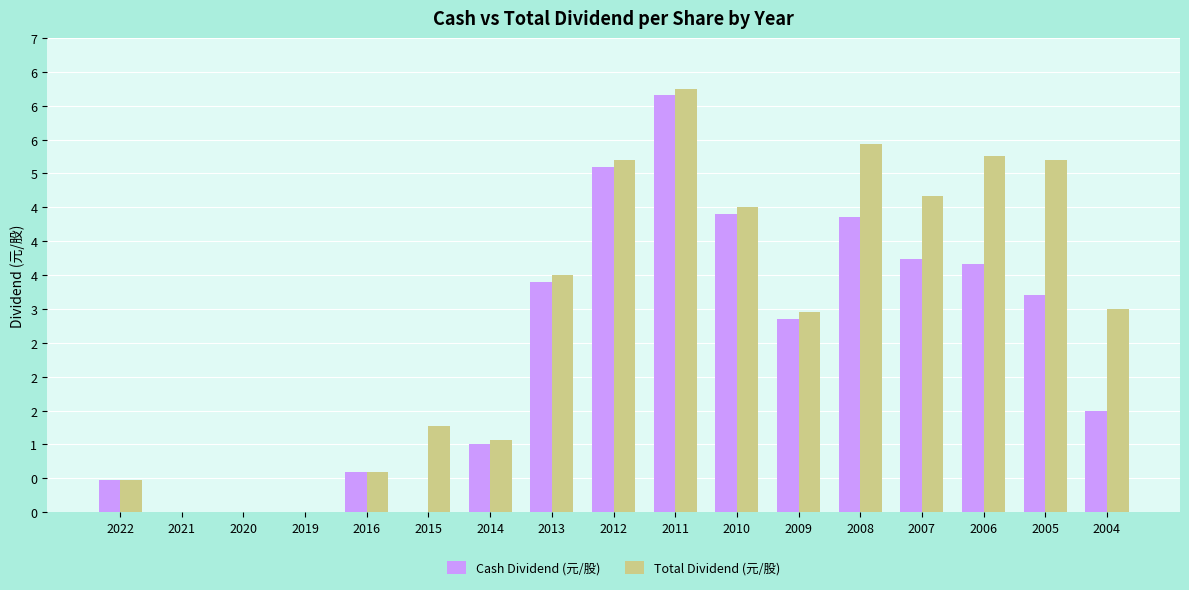

Where is Cash Dividend (元/股) nearest to the value 3?

2009